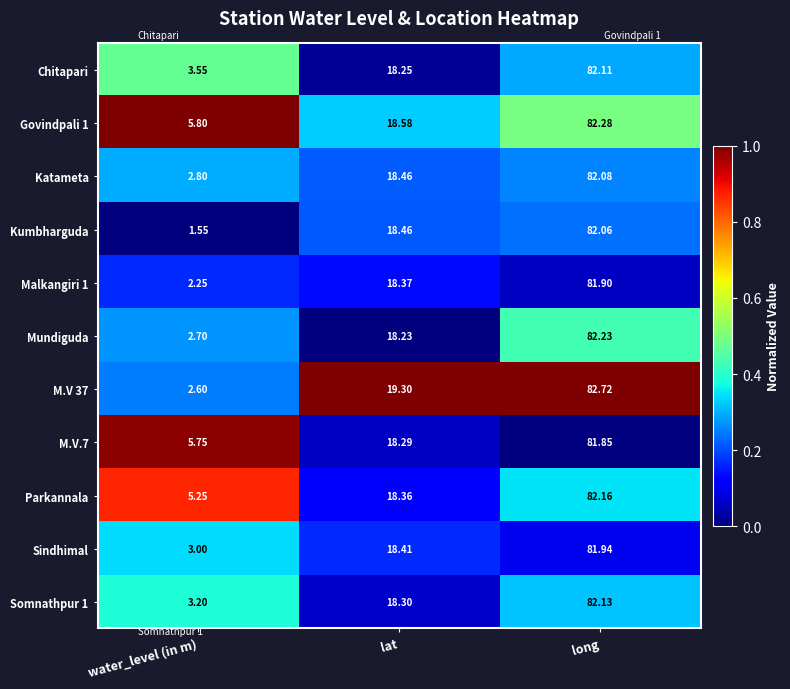

Which label corresponds to the largest value in the chart?

long